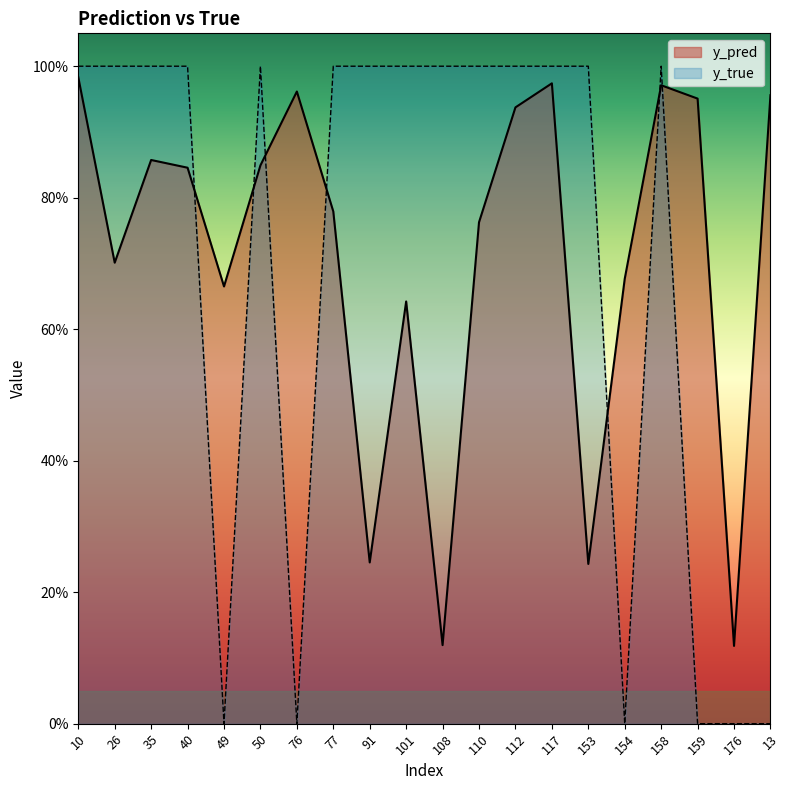

What position from the left is 108?

11